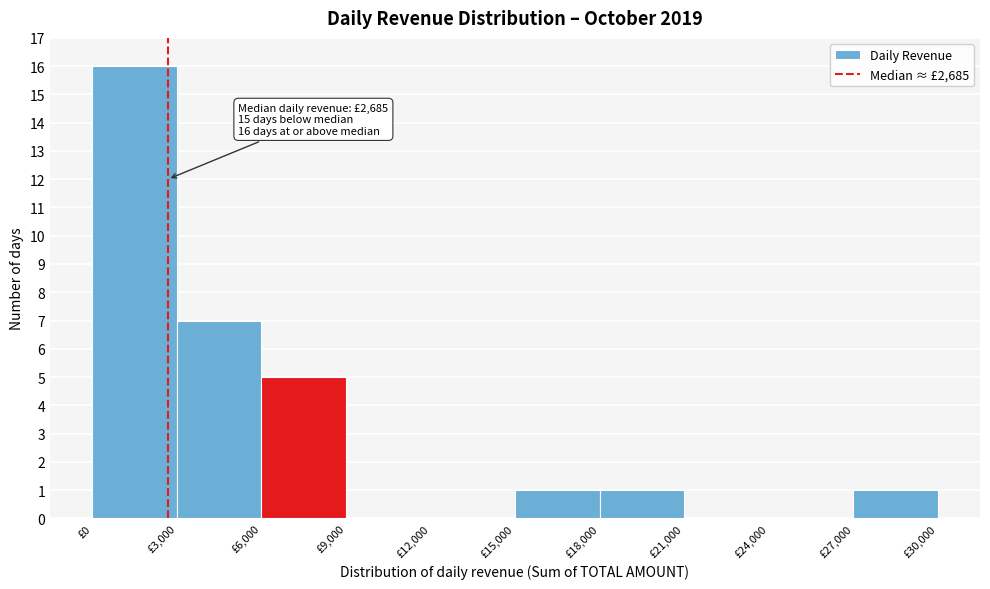

Which range on the x-axis has the tallest bar?

0 to 3000